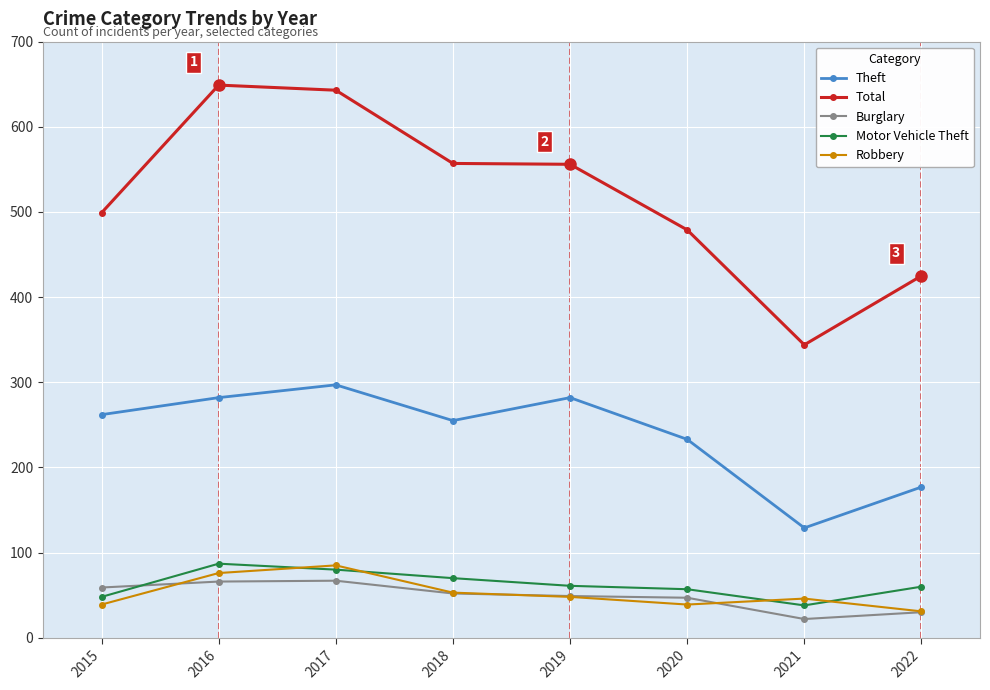

True or false: Motor Vehicle Theft and Theft intersect in this chart.

False